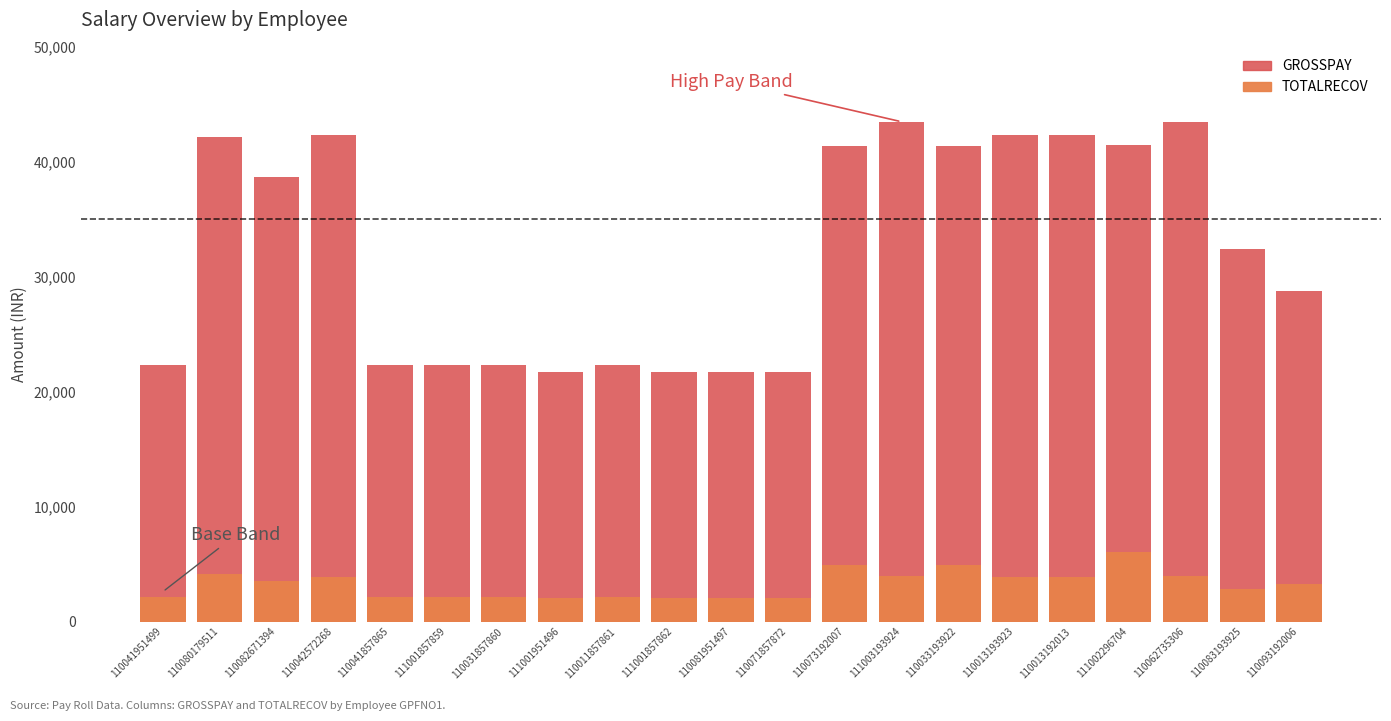

What is the value of the GROSSPAY bar at the 21st from the left?

28798